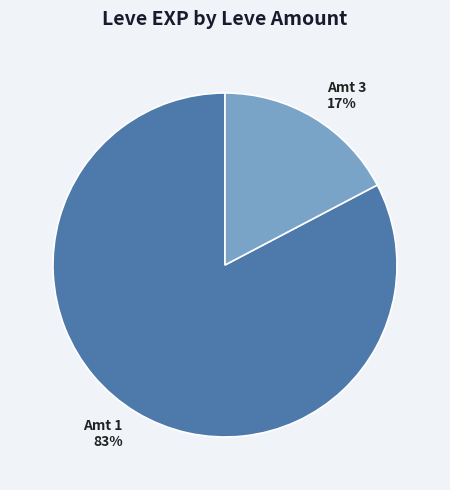

What is the largest slice in the pie chart?

Amt 1